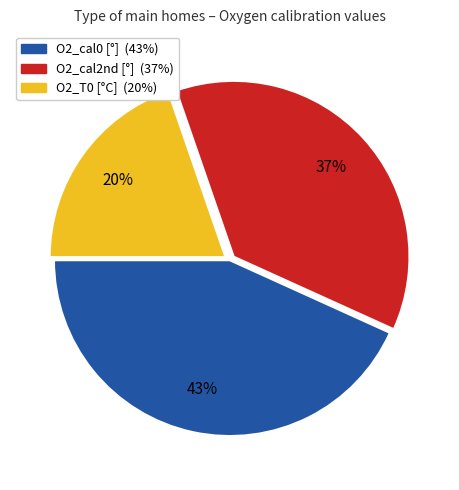

To the nearest percent, what is the average slice percentage?

33%